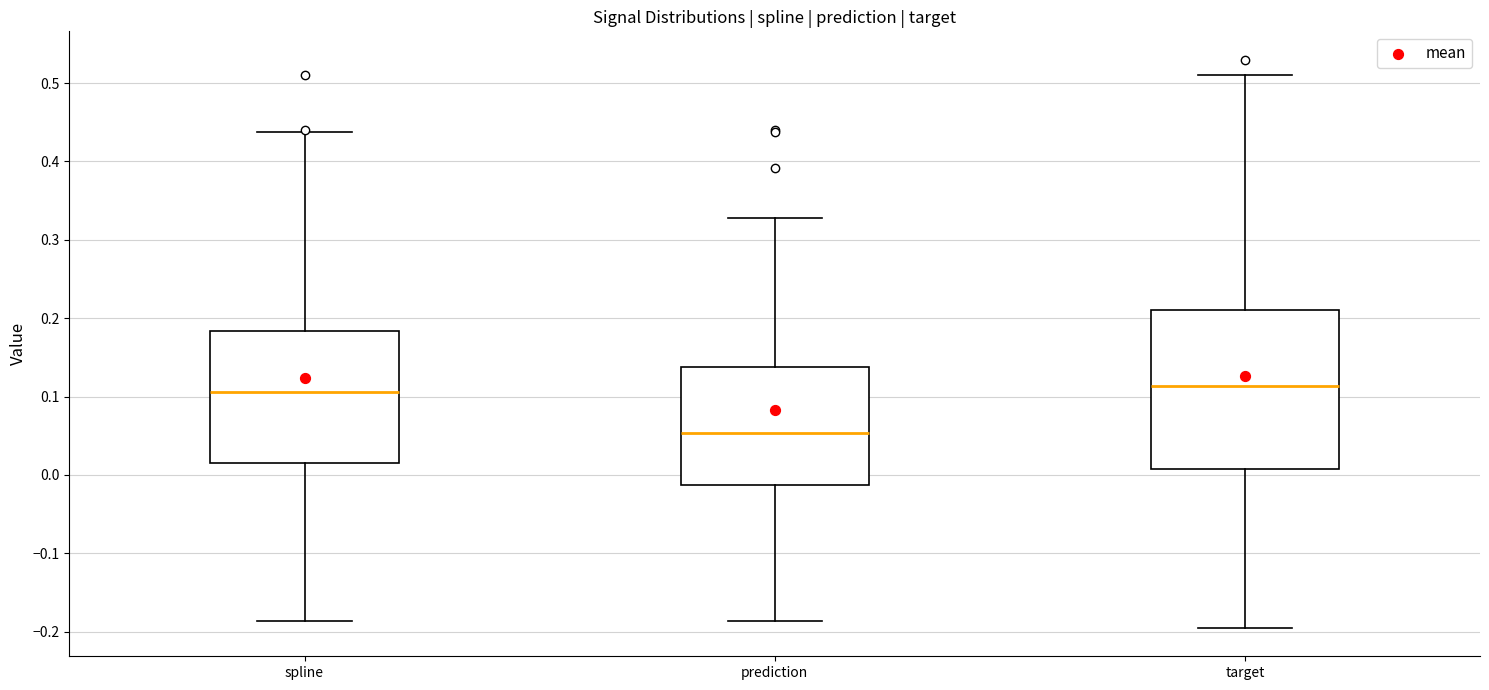

Reading left to right, read every box against the y-axis: the position of its median line, the range the box covers, and the ends of its whiskers. The values are not printed on the chart, so give them approximately, as read against the axis.

spline: median 0.11, box 0.02 to 0.18, whiskers -0.19 to 0.44
prediction: median 0.05, box -0.01 to 0.14, whiskers -0.19 to 0.33
target: median 0.11, box 0.01 to 0.21, whiskers -0.20 to 0.51